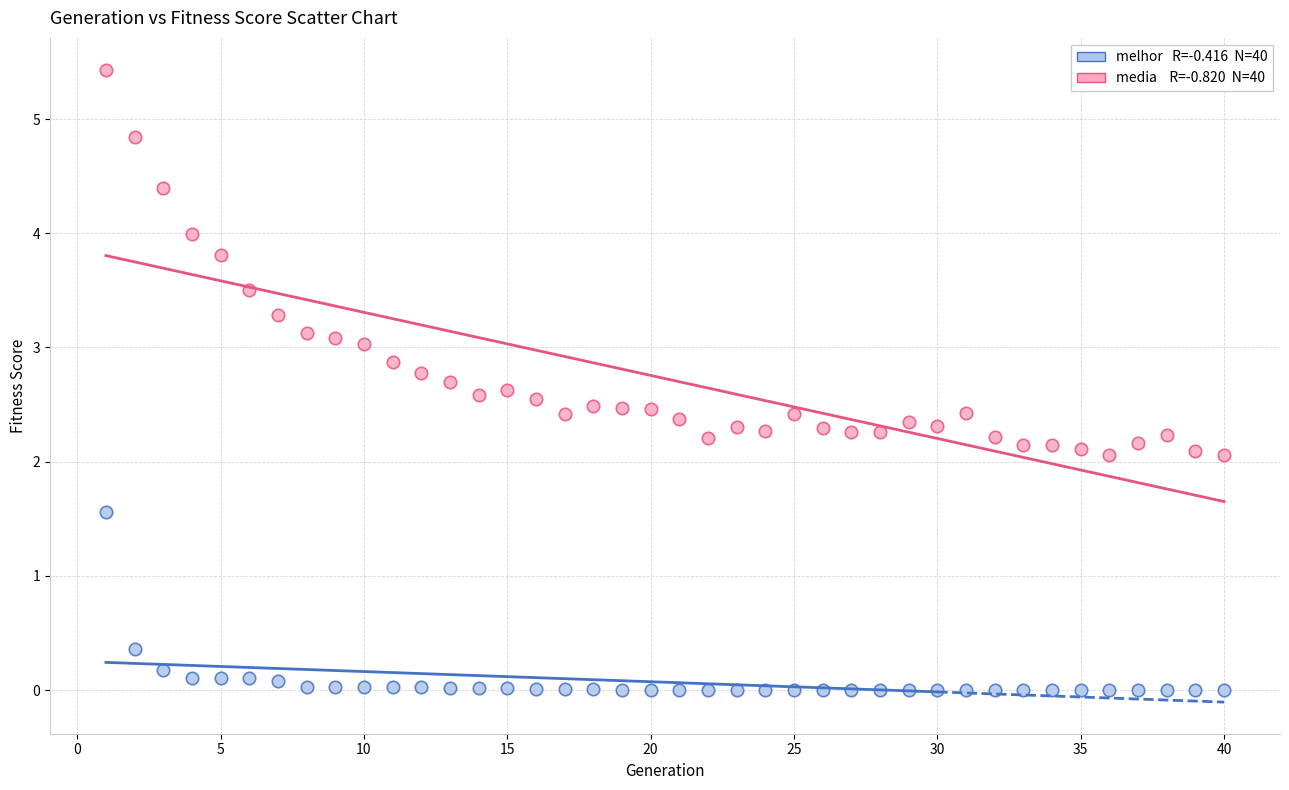

Across all data points, what is the range of X values (max minus min)?

39.0